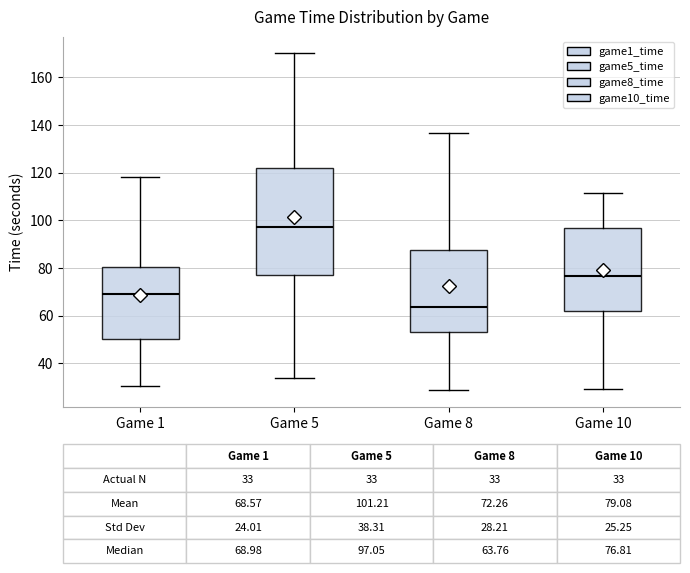

Which box is the tallest, from its lower edge to its upper edge?

Game 5